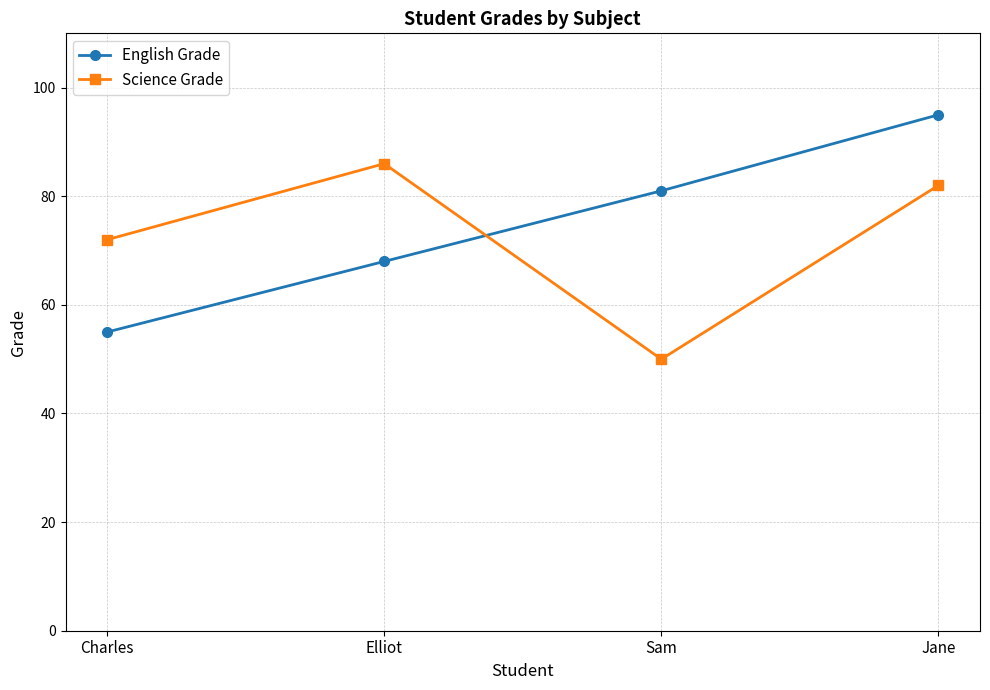

Which series changed the most between Sam and Jane?

Science Grade